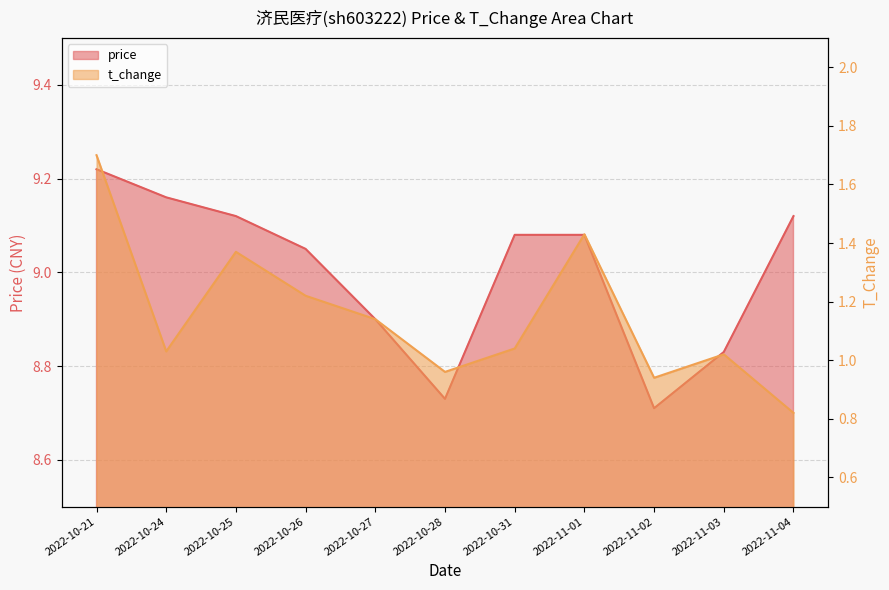

Reading left to right, extract all data points from this chart.

price: 2022-10-21=9.2	2022-10-24=9.2	2022-10-25=9.1	2022-10-26=9.1	2022-10-27=8.9	2022-10-28=8.7	2022-10-31=9.1	2022-11-01=9.1	2022-11-02=8.7	2022-11-03=8.8	2022-11-04=9.1
t_change: 2022-10-21=1.7	2022-10-24=1.0	2022-10-25=1.4	2022-10-26=1.2	2022-10-27=1.1	2022-10-28=1.0	2022-10-31=1.0	2022-11-01=1.4	2022-11-02=0.9	2022-11-03=1.0	2022-11-04=0.8